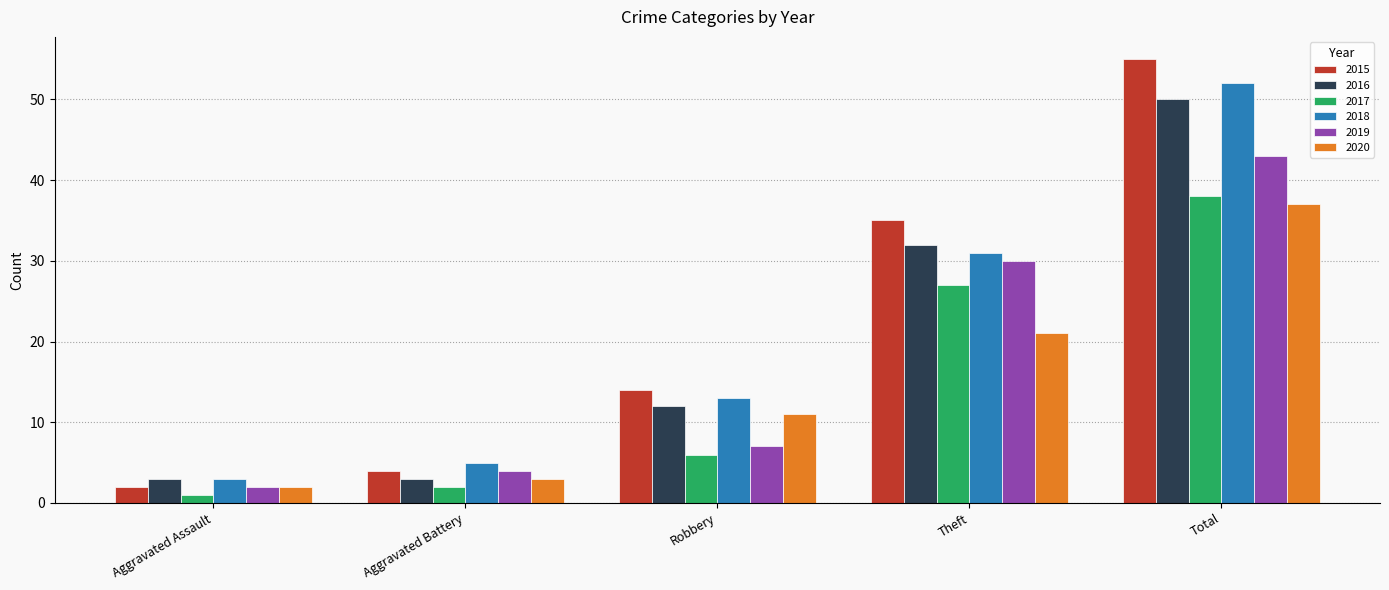

Where is 2019 nearest to the value 22?

Theft